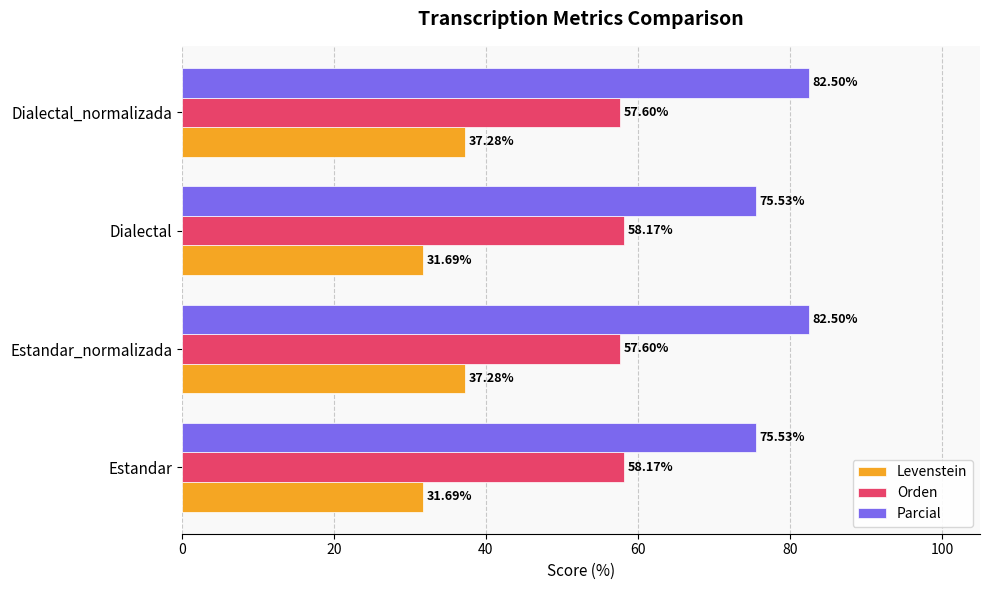

How many data points does each series have?

4